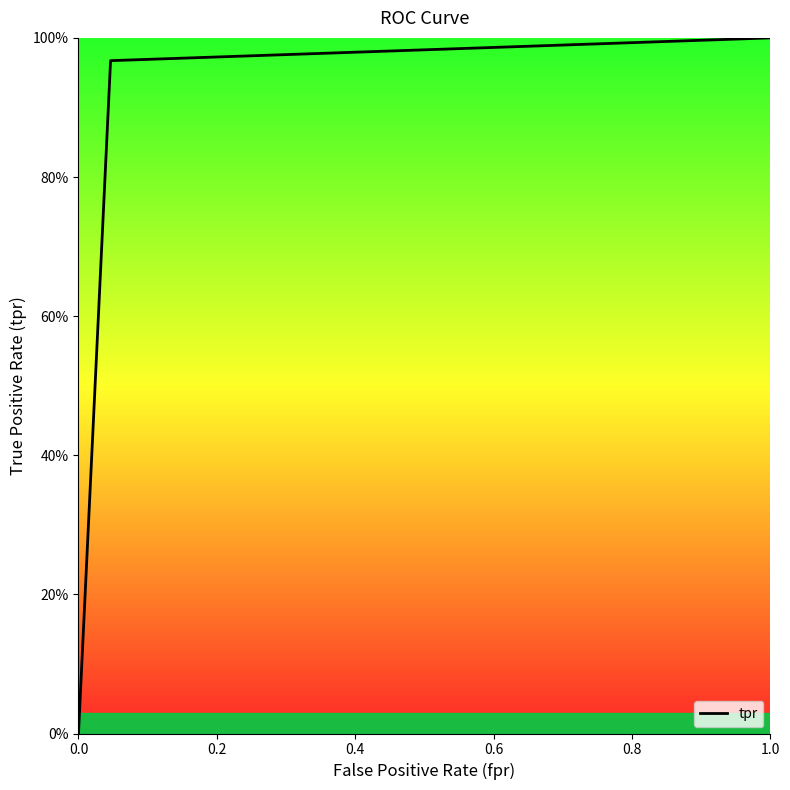

Does the chart have visible grid lines?

No